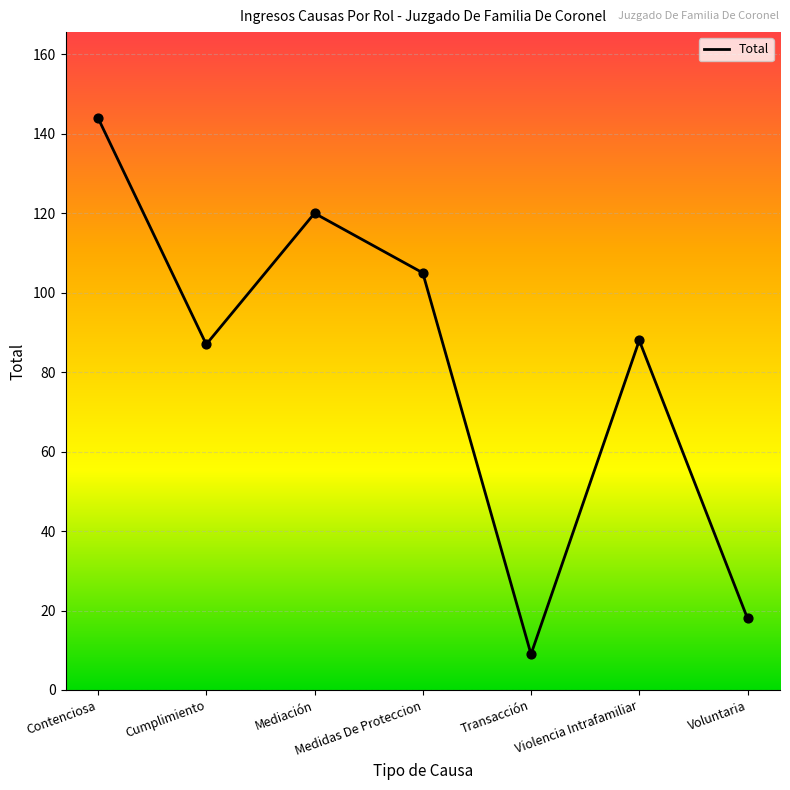

What is the change in value from Medidas De Proteccion to Violencia Intrafamiliar?

-17